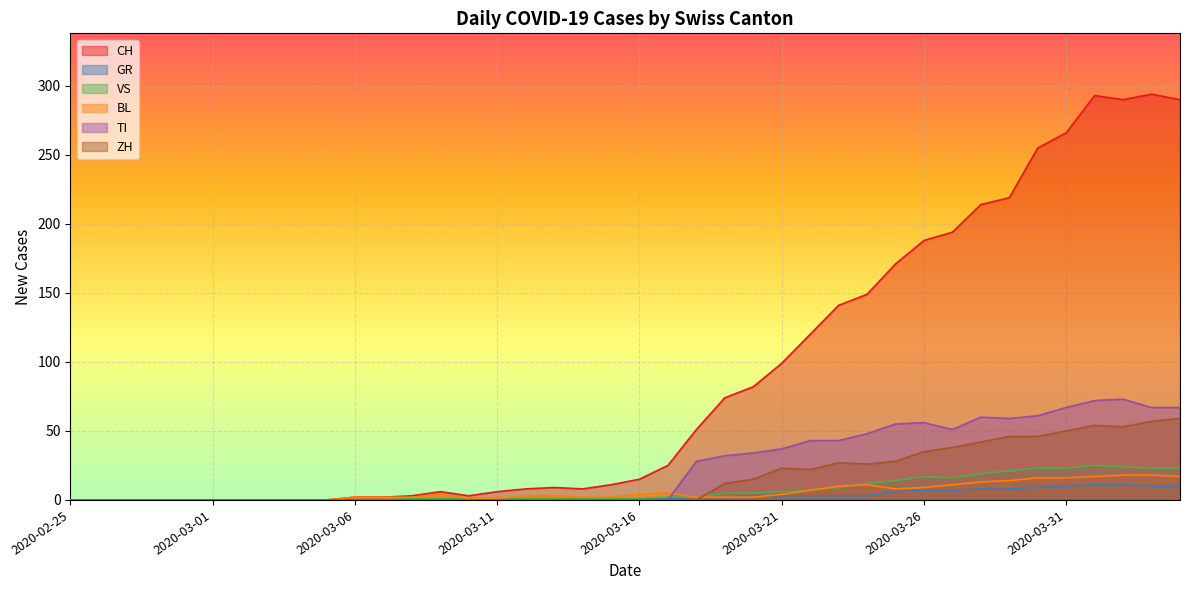

What is the difference between the second highest and minimum values in the GR series?

11